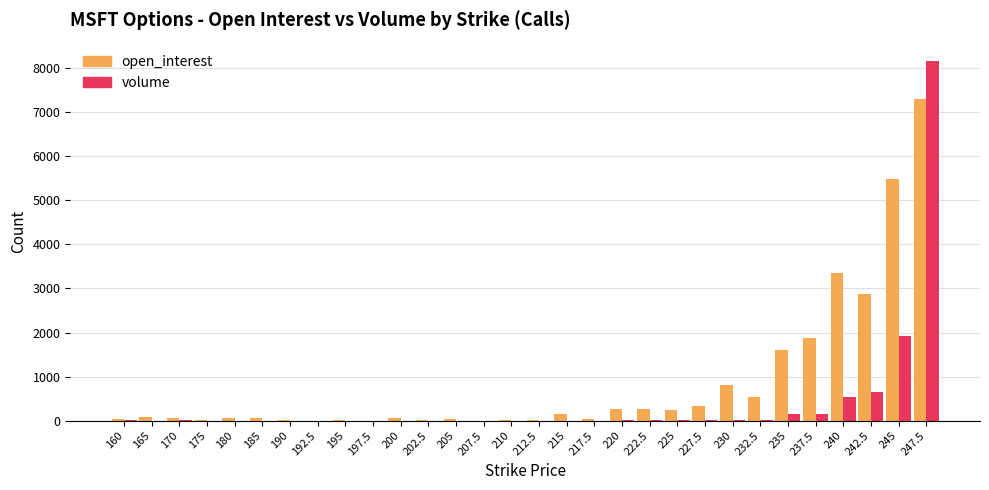

The open_interest series shows 13 at 175. True or false?

True